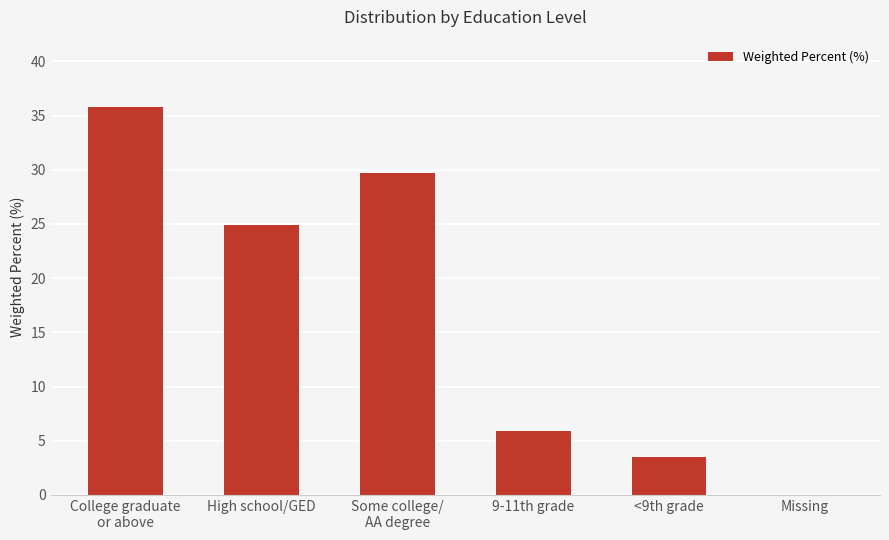

What is the sum of the values at High school/GED and <9th grade?

28.5